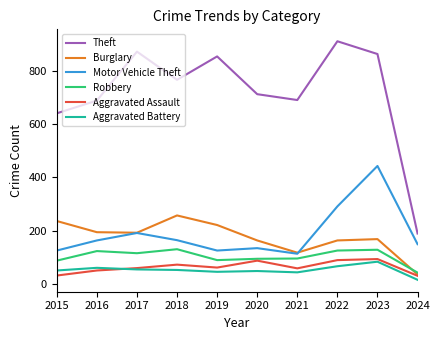

The Robbery series shows 57 at 2016. True or false?

False